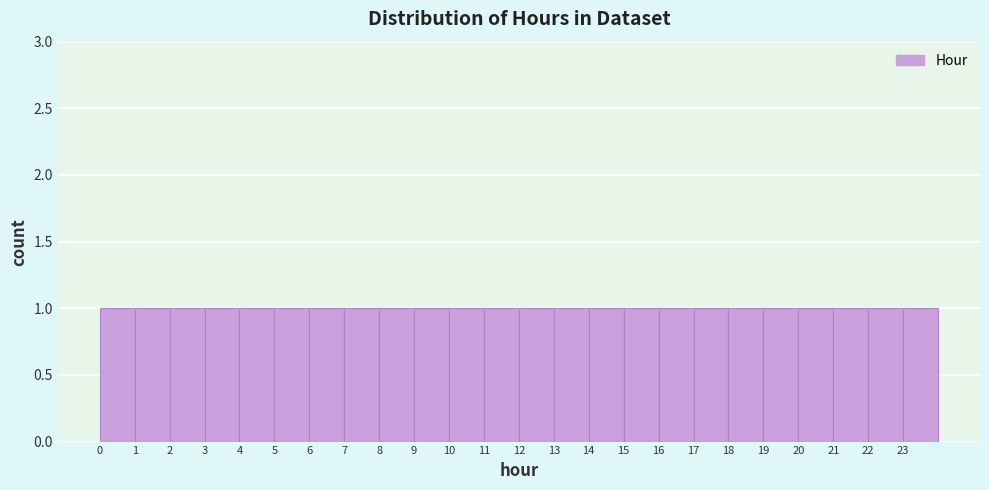

Reading left to right, transcribe this chart: for each bar, give the range it covers on the x-axis and its height. The values are not printed on the chart, so give them approximately, as read against the axis.

0 to 1: 1
1 to 2: 1
2 to 3: 1
3 to 4: 1
4 to 5: 1
5 to 6: 1
6 to 7: 1
7 to 8: 1
8 to 9: 1
9 to 10: 1
10 to 11: 1
11 to 12: 1
12 to 13: 1
13 to 14: 1
14 to 15: 1
15 to 16: 1
16 to 17: 1
17 to 18: 1
18 to 19: 1
19 to 20: 1
20 to 21: 1
21 to 22: 1
22 to 23: 1
23 to 24: 1